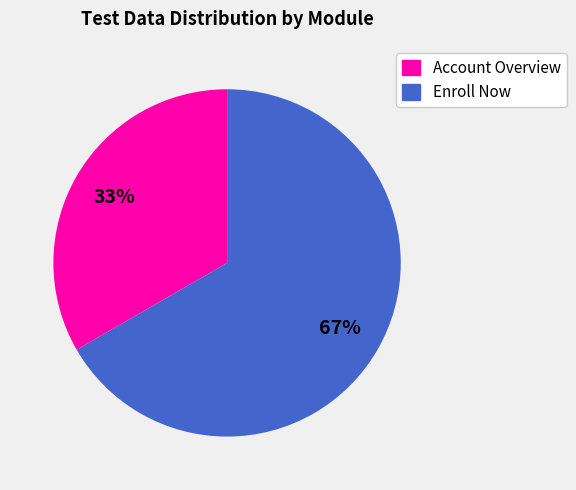

To the nearest percent, what is the average slice percentage?

50%